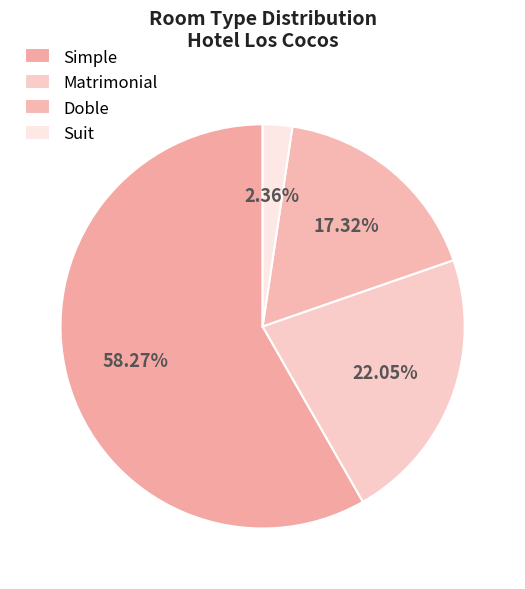

To the nearest percent, what is the average slice percentage?

25%